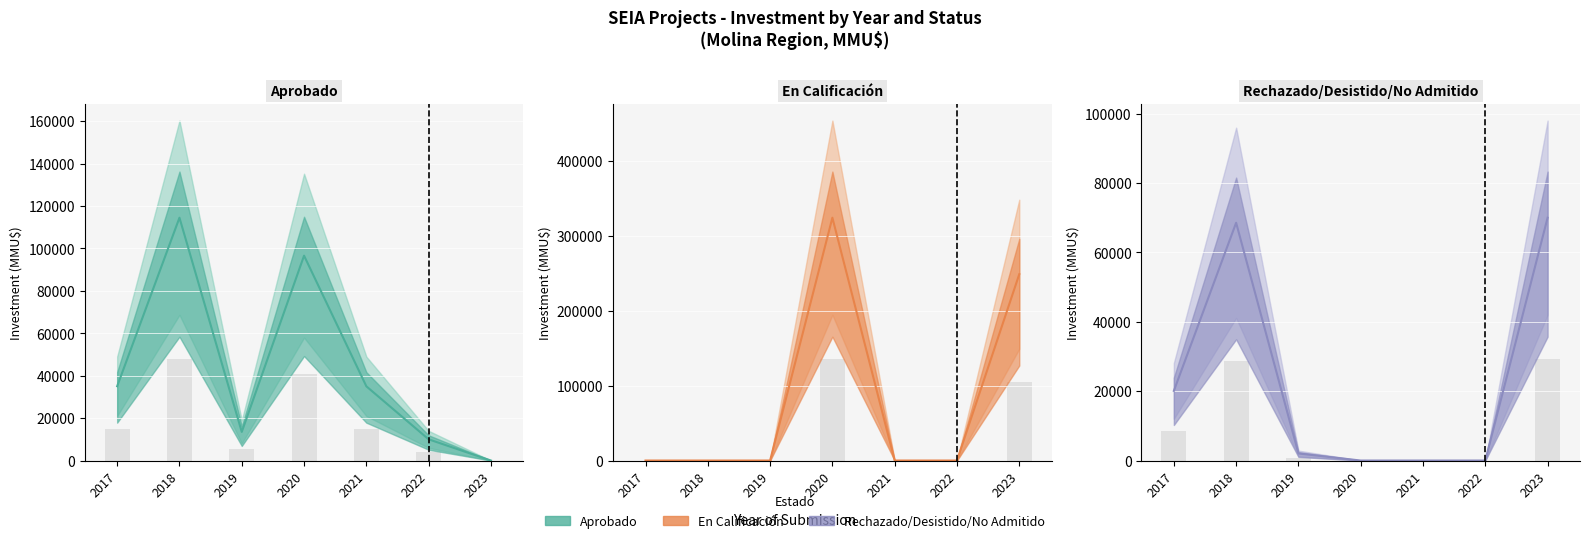

What is the average value of the Aprobado series?

43520.3